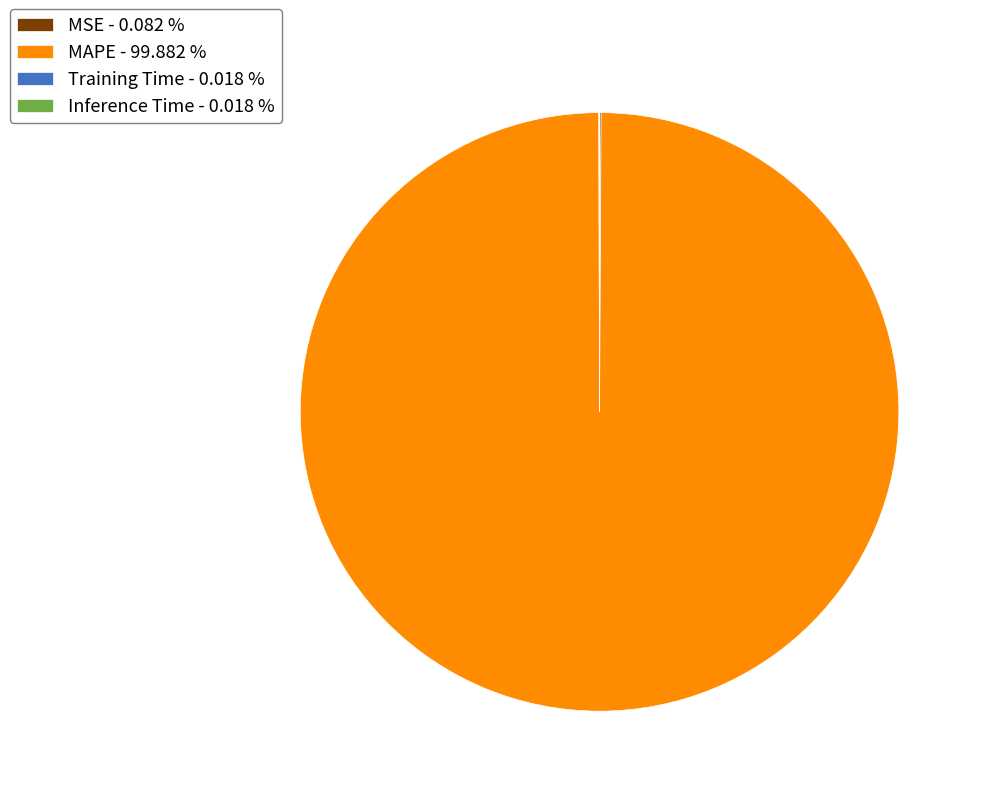

Is MAPE - 99.882 % the majority of the pie?

Yes